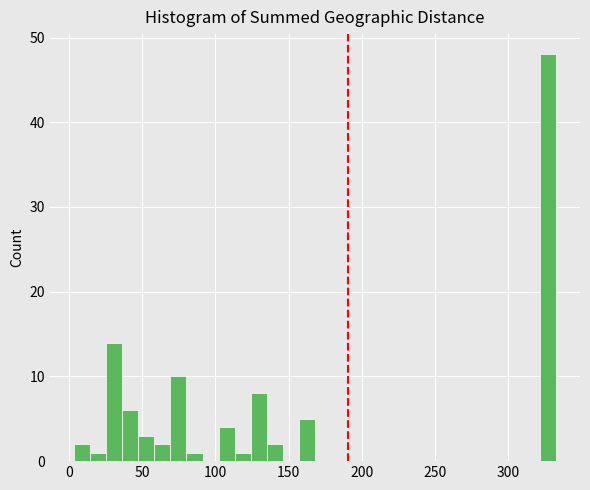

Read against the x-axis, roughly where is the centre of the tallest bar?

325